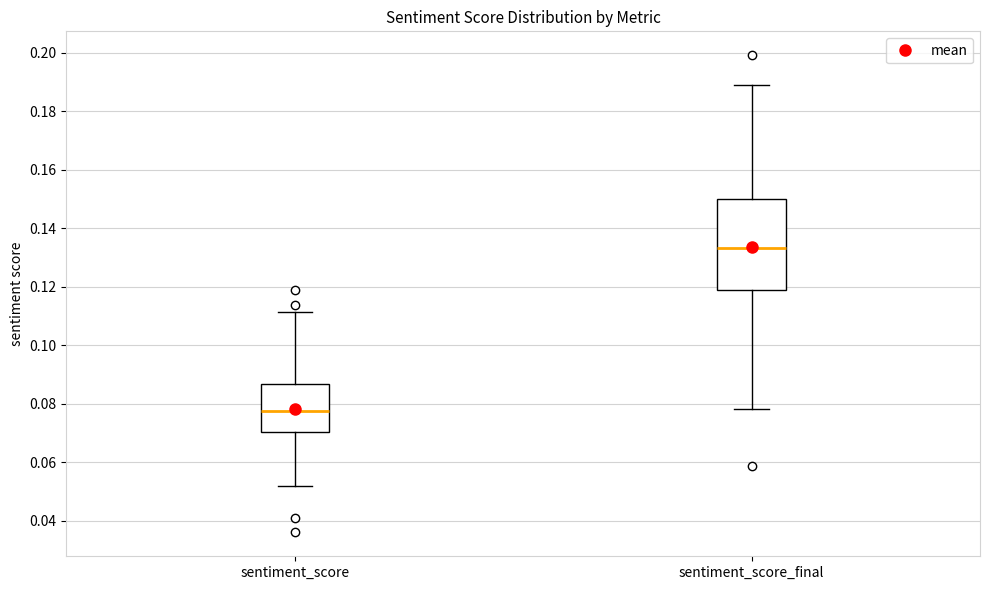

Comparing the boxes themselves (not the whiskers), which one is the tallest?

sentiment_score_final